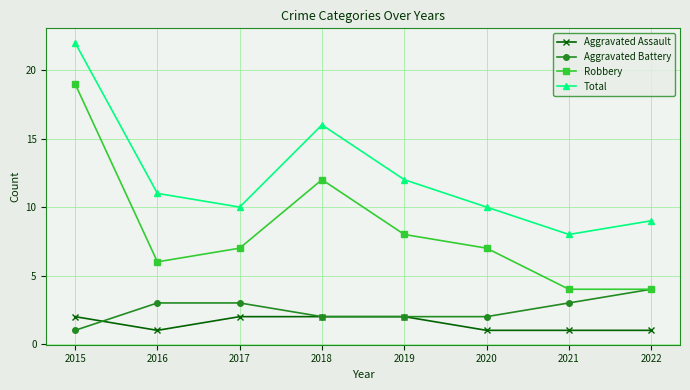

Read the Aggravated Assault value at 2019.

2